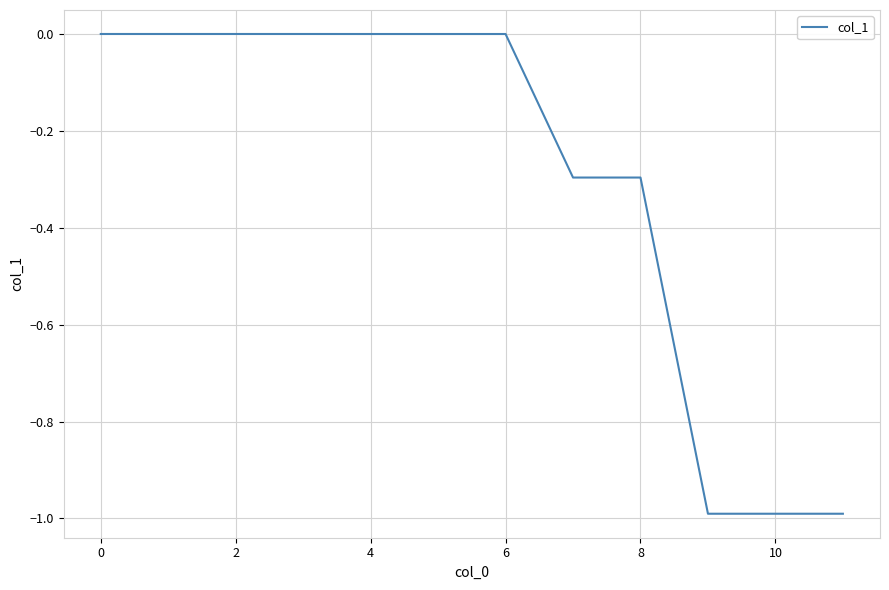

What is the minimum value shown in the chart?

-1.0